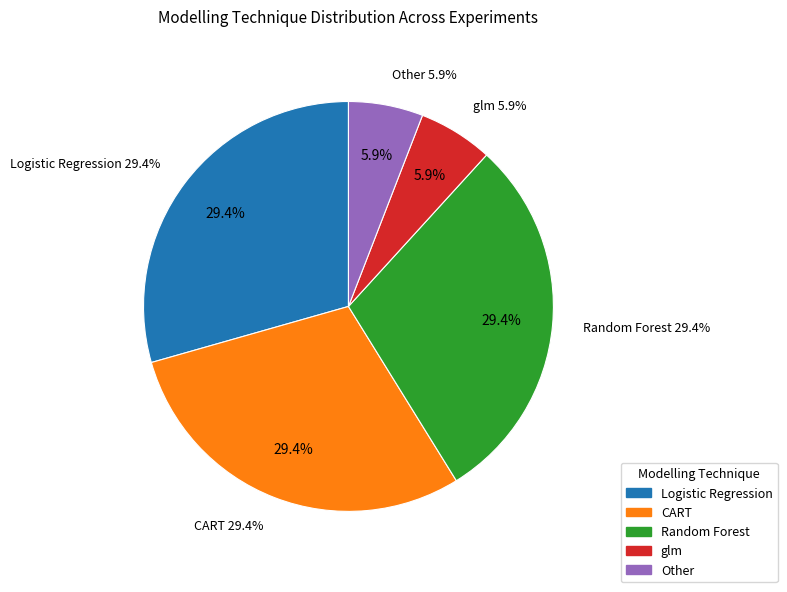

How many segments does this pie chart have?

5